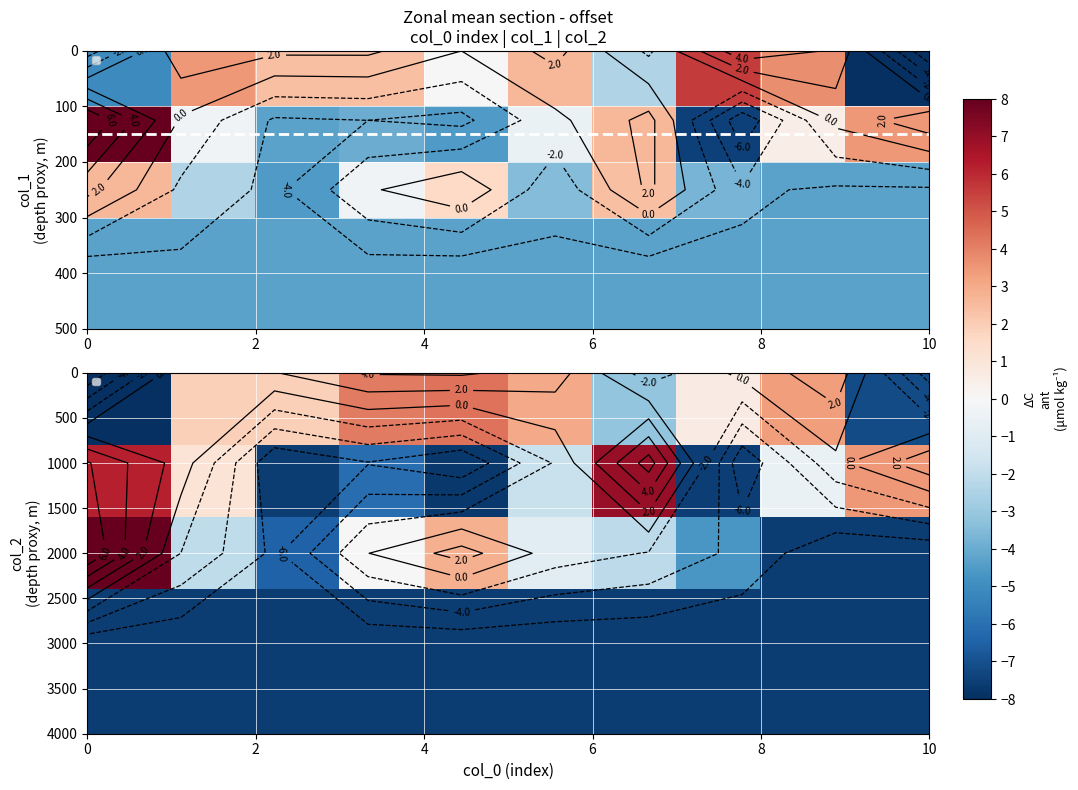

Is it true that row_0 equals 1.9 at 4?

True